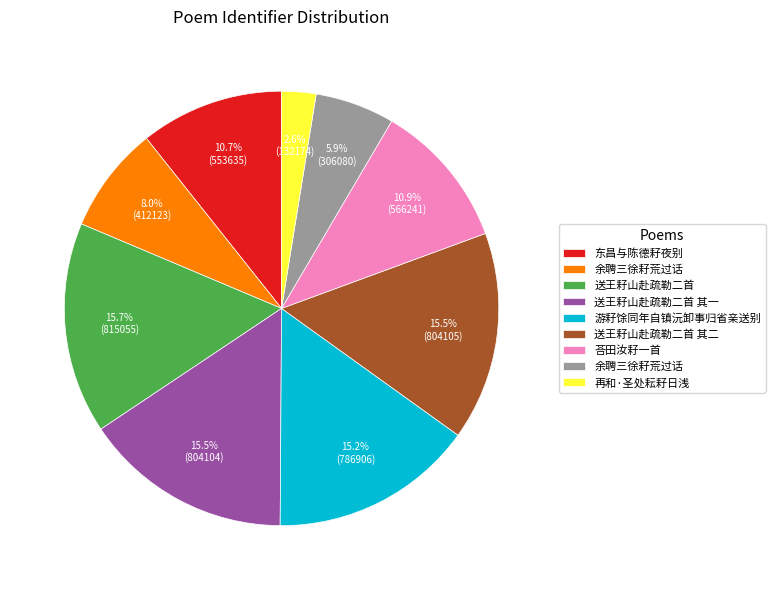

Is there a majority slice in this chart?

No